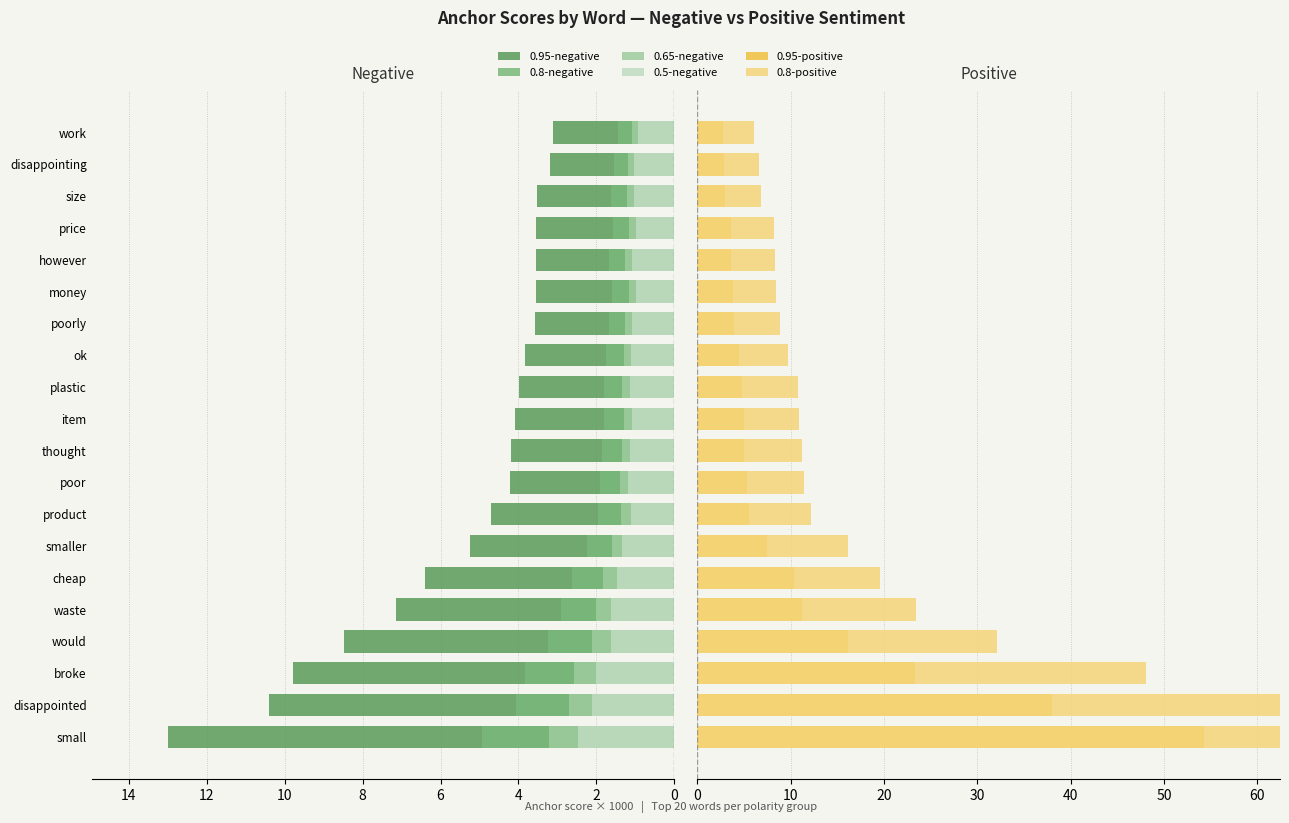

How many groups of bars are there?

20